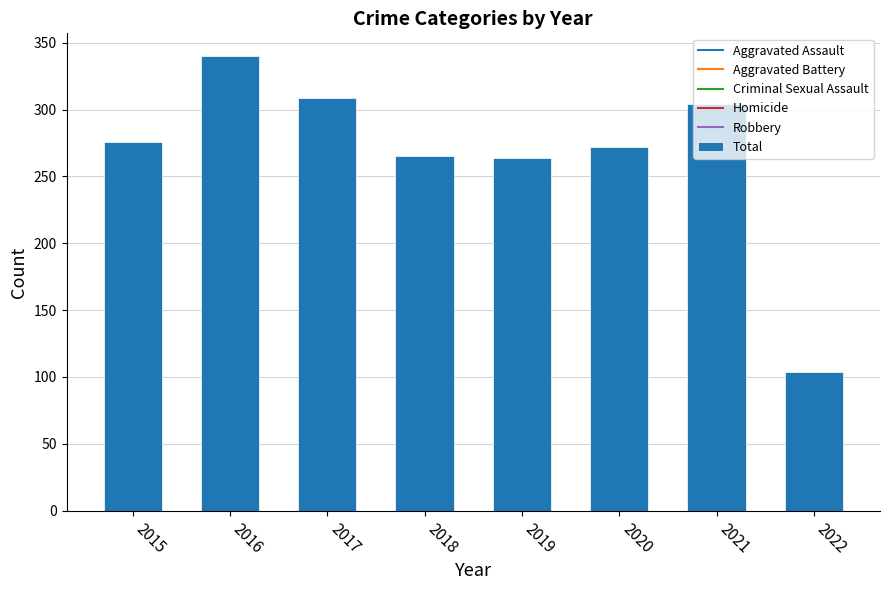

How many categories are shown in the chart?

8